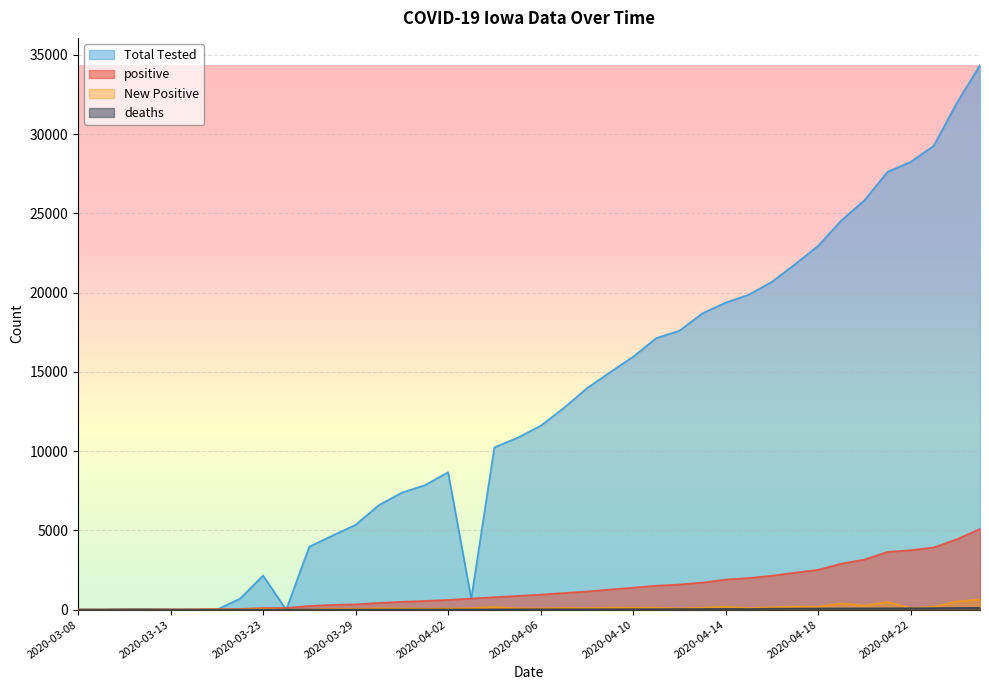

How many times do New Positive and deaths cross each other?

2